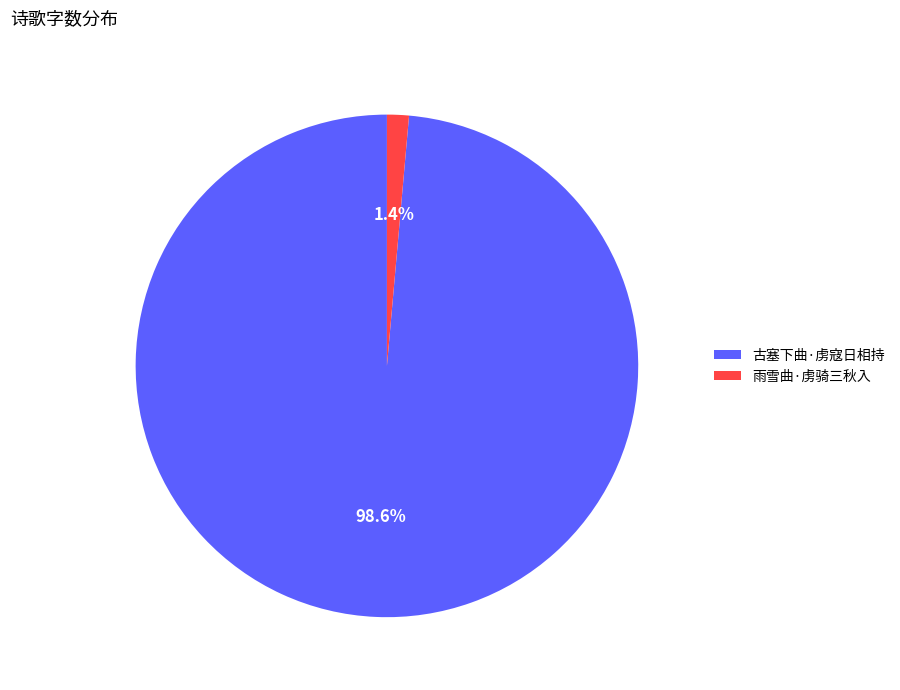

Rank the categories by value from lowest to highest.

雨雪曲·虏骑三秋入, 古塞下曲·虏寇日相持